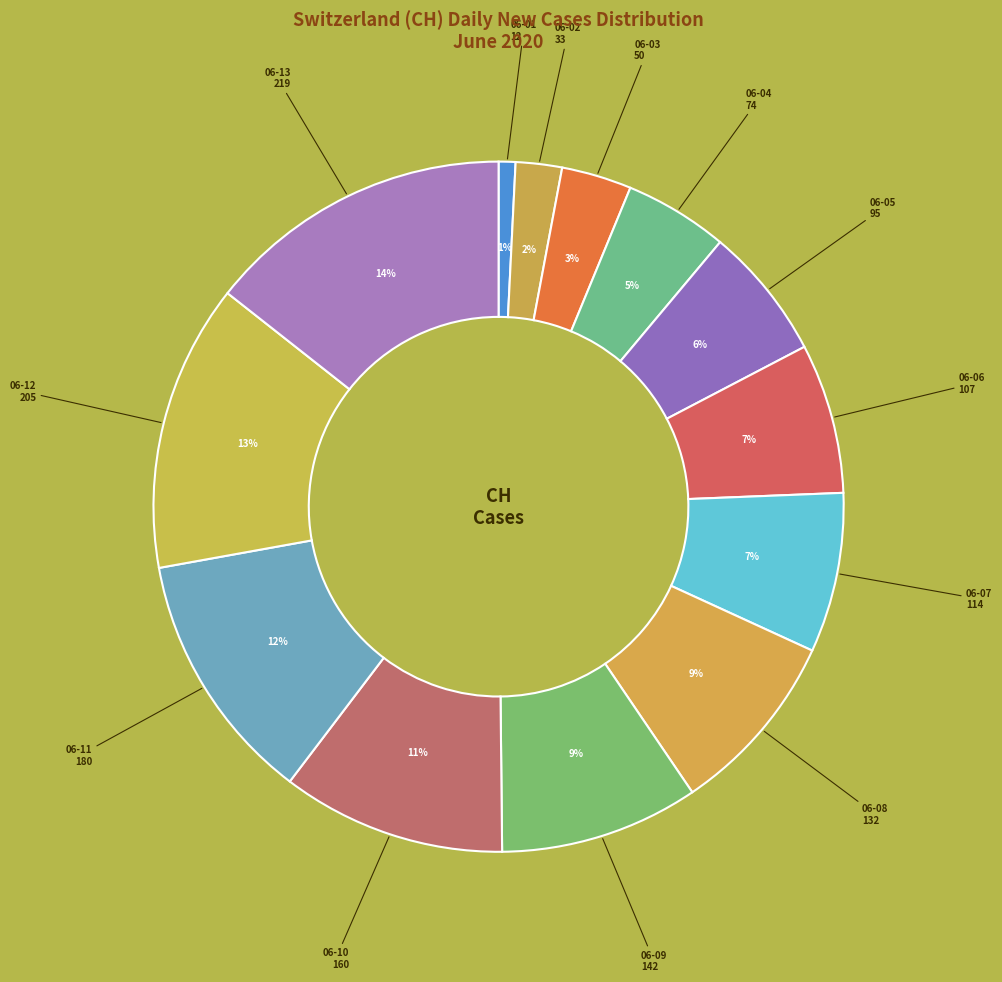

Count the number of slices in the pie.

13